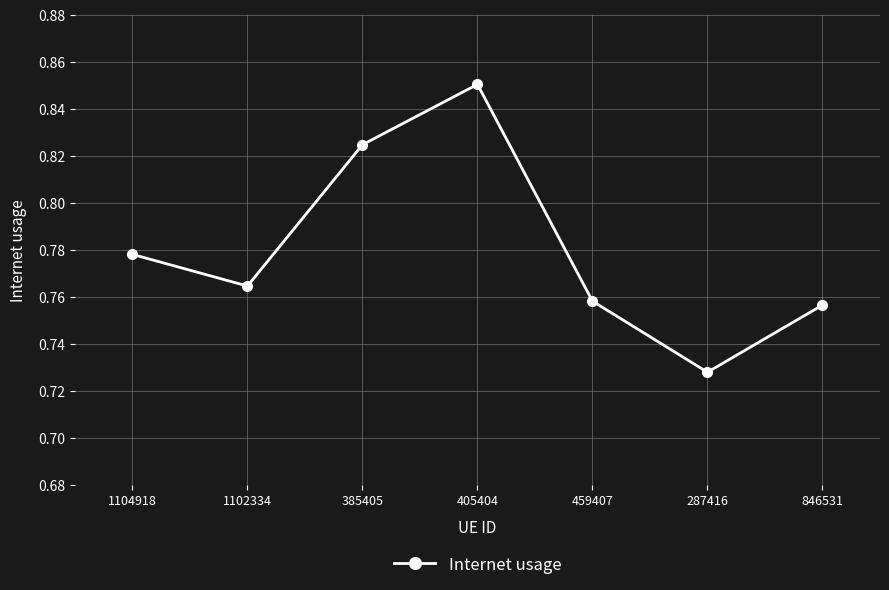

What is the sum of all values?

5.5